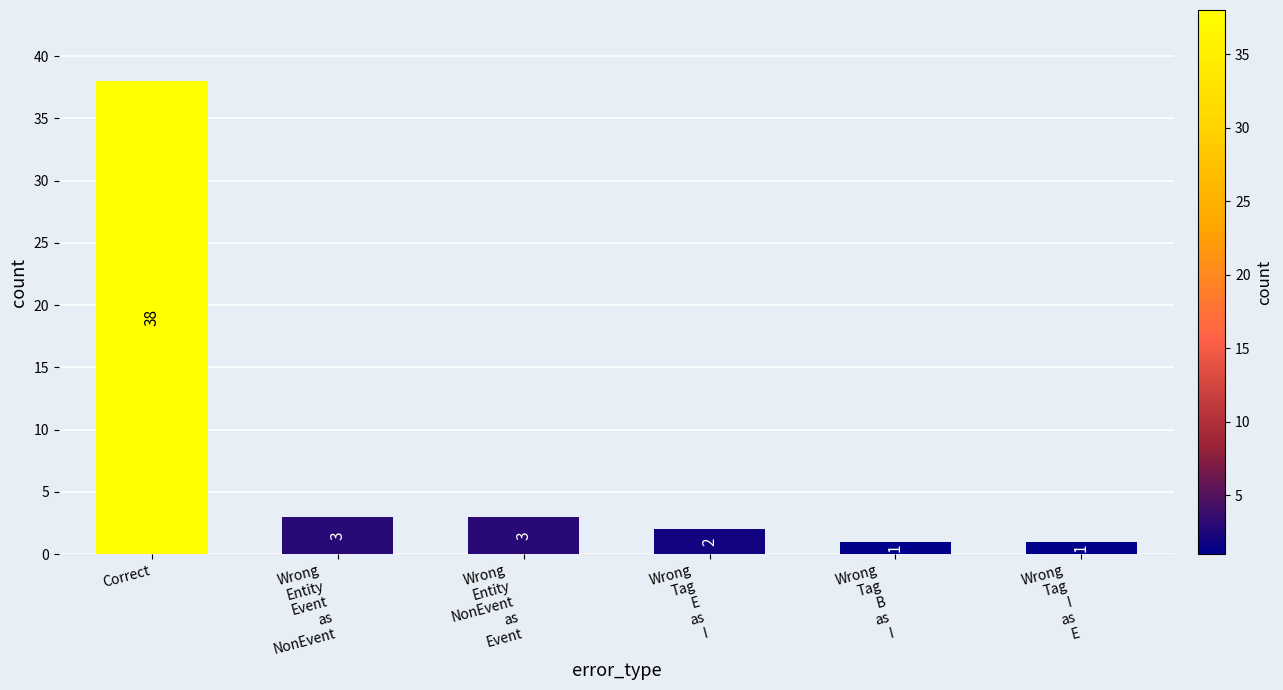

What is the maximum value shown in the chart?

38